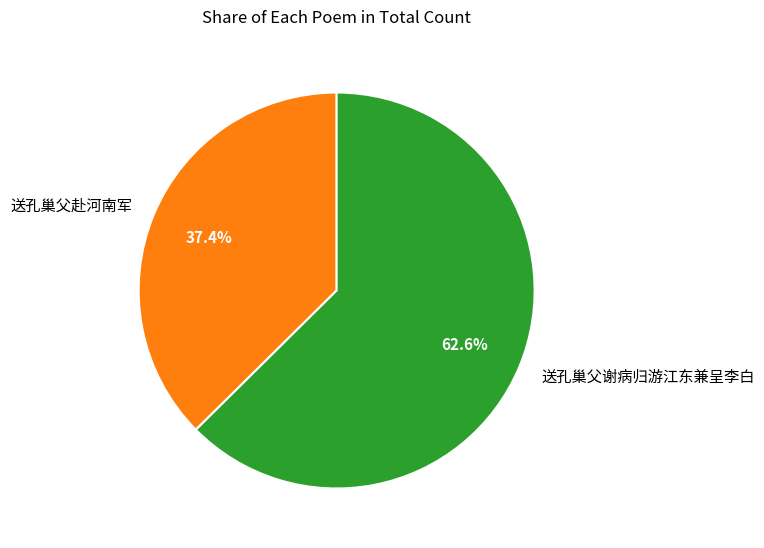

What is the ratio of the value at 送孔巢父谢病归游江东兼呈李白 to the value at 送孔巢父赴河南军?

1.7